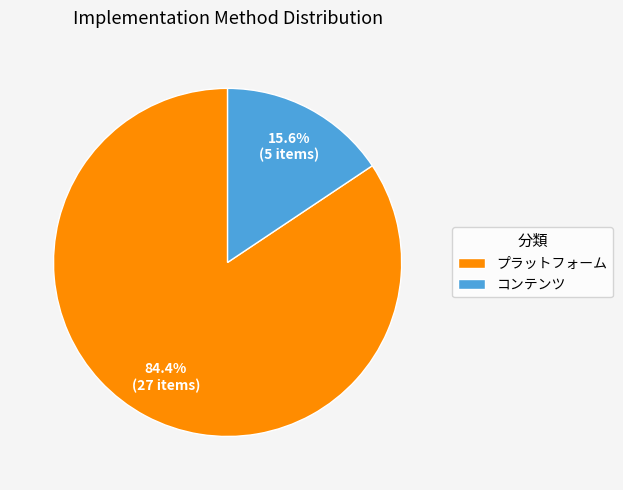

What is the majority slice?

プラットフォーム